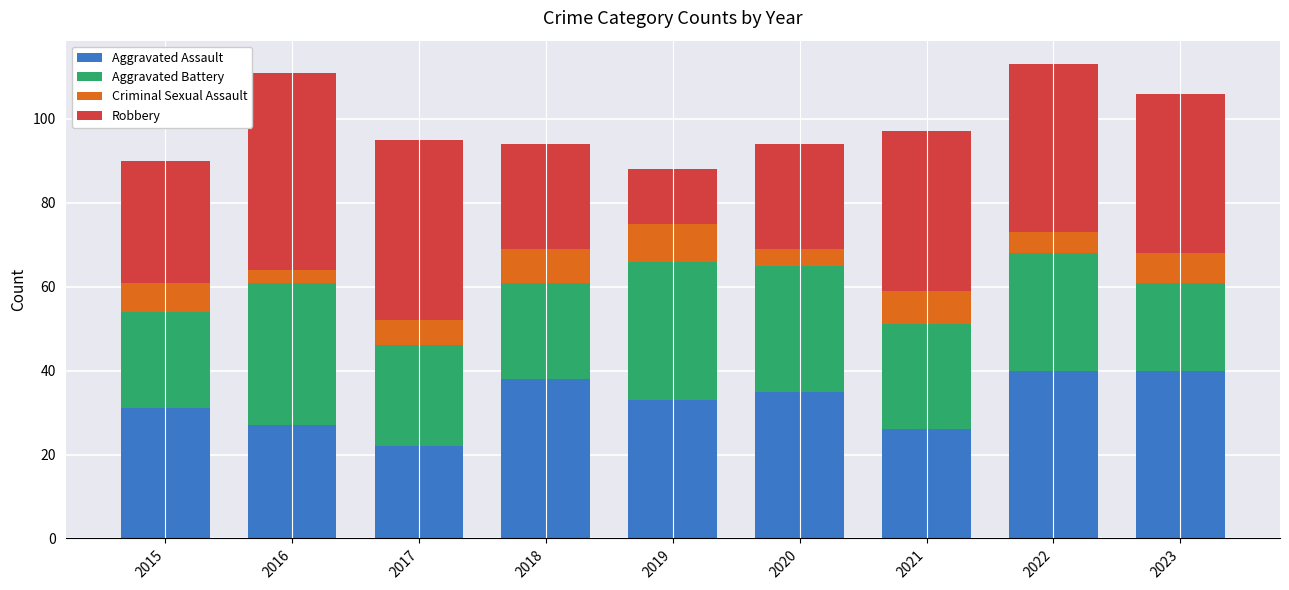

The Aggravated Assault series shows 40 at 2022. True or false?

True